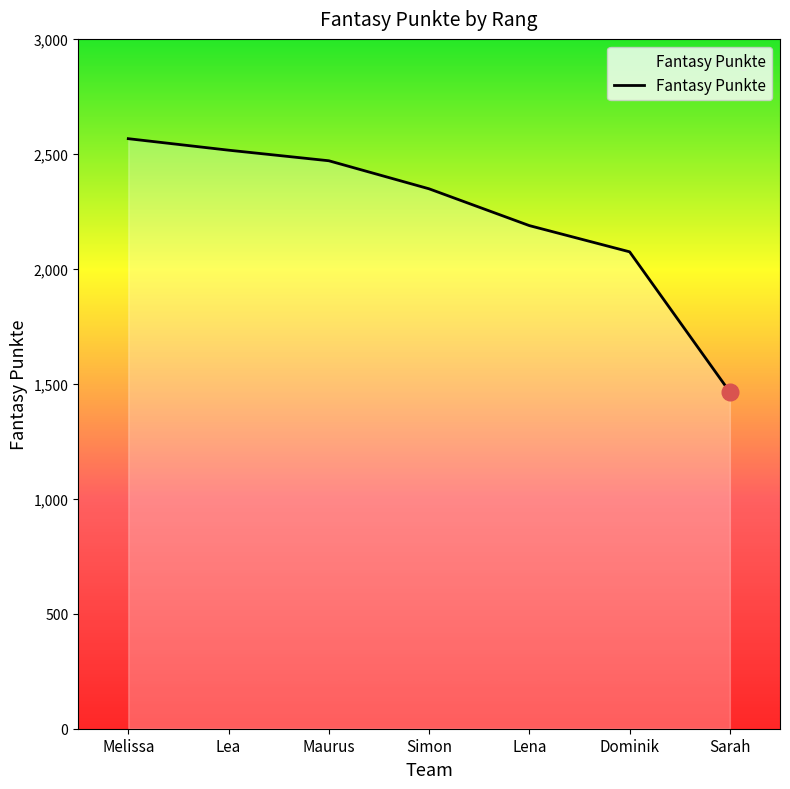

Count the number of values greater than 2348.

3